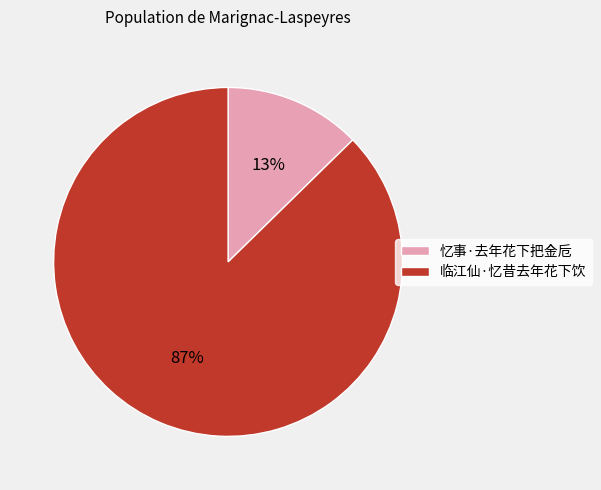

To the nearest percent, what is the average slice percentage?

50%